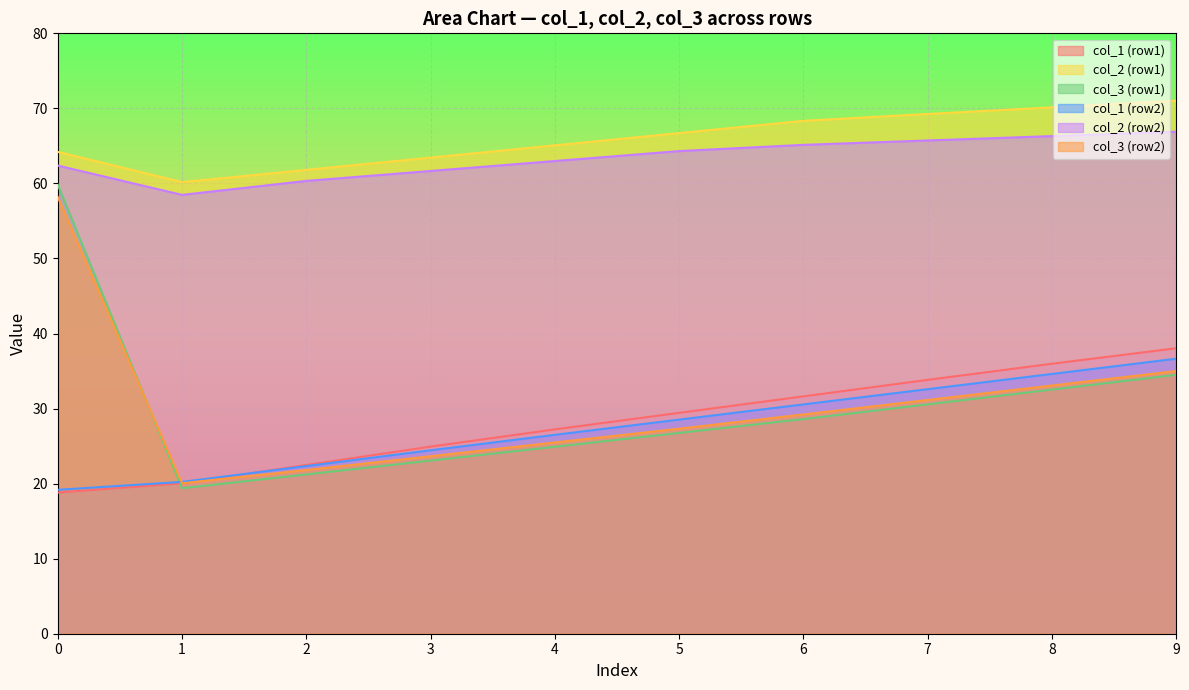

Between 3 and 8, which series saw the biggest shift?

col_1 (row1)